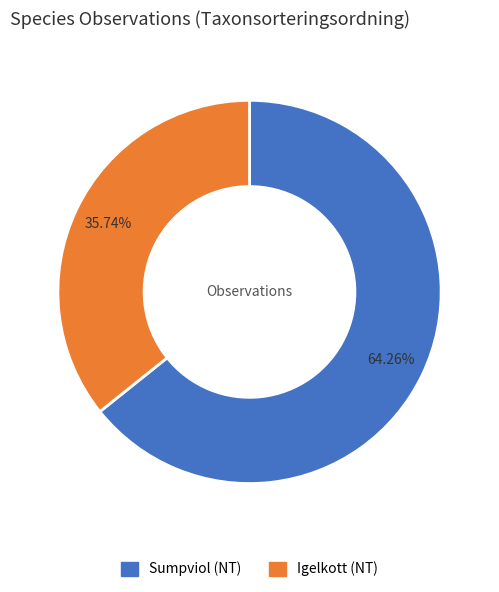

Count the number of slices in the pie.

2